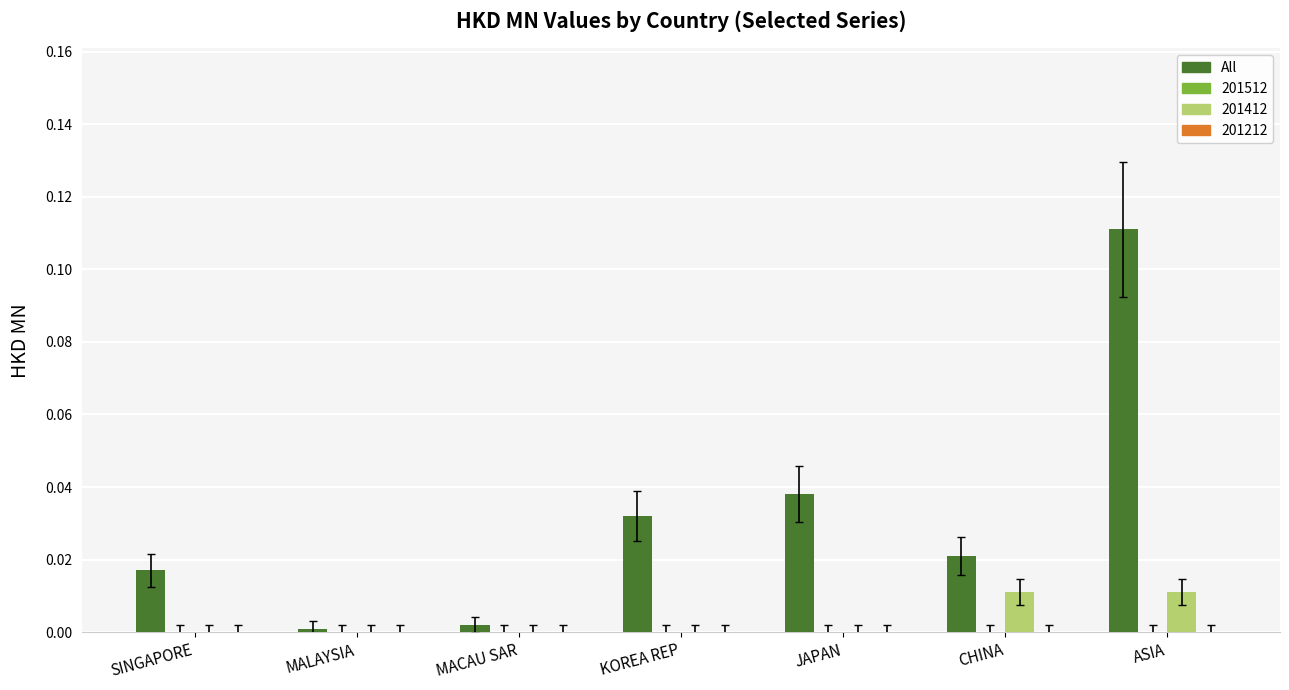

At which category does the chart reach its peak across all series?

ASIA